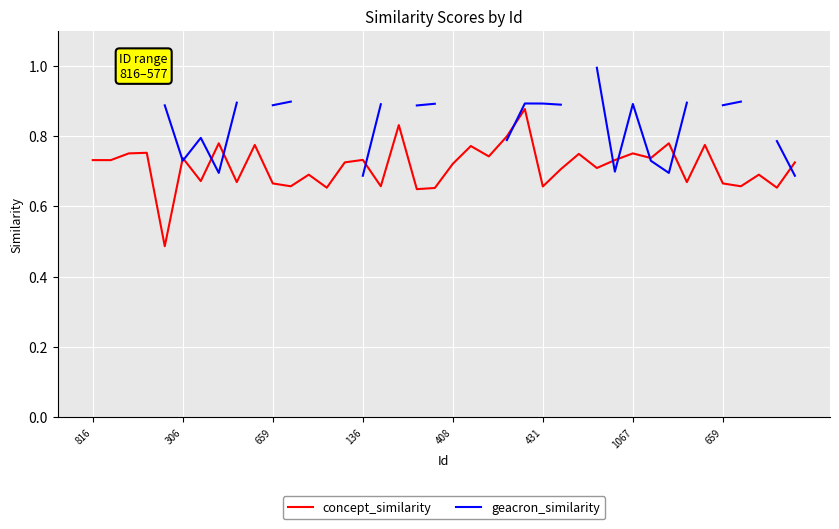

What are all the series names shown in the legend?

concept_similarity, geacron_similarity